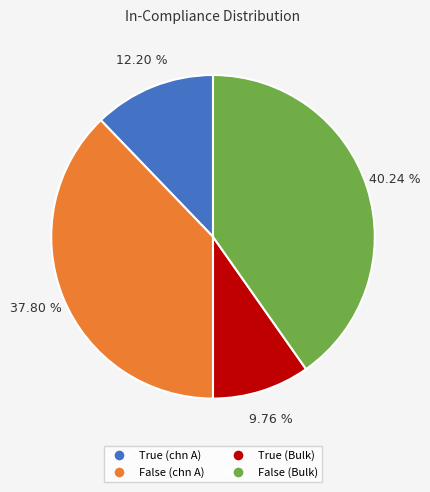

Count the number of slices in the pie.

4